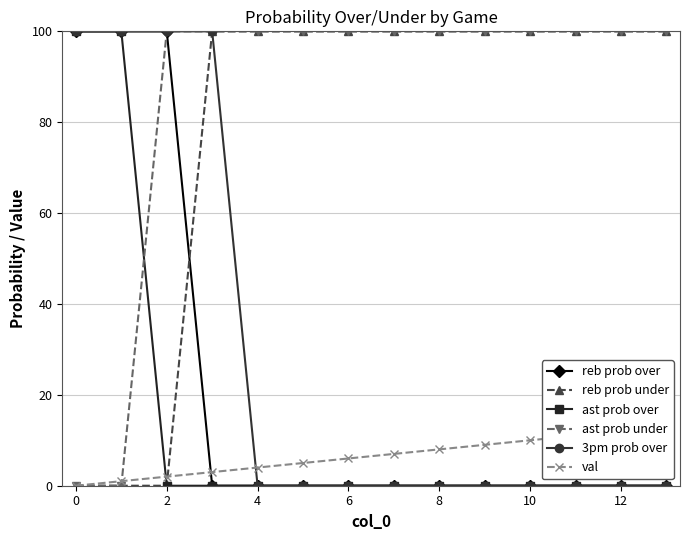

What is the highest value of the reb prob over series?

100